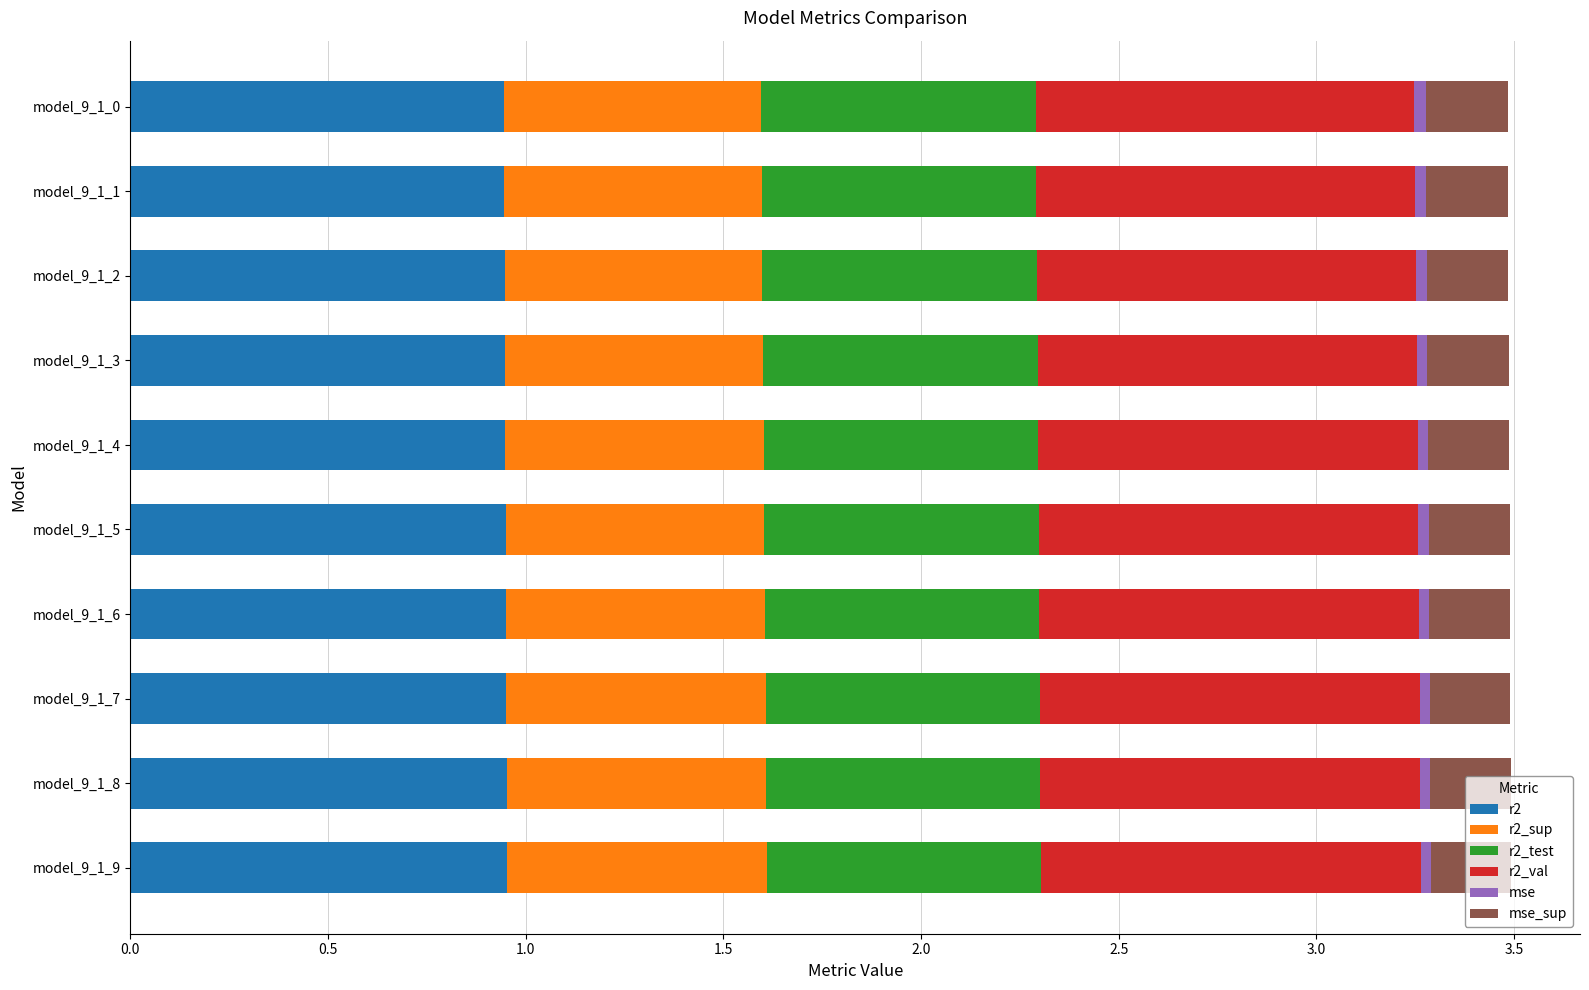

List the series in order of their peak value, highest first.

r2_val, r2, r2_test, r2_sup, mse_sup, mse